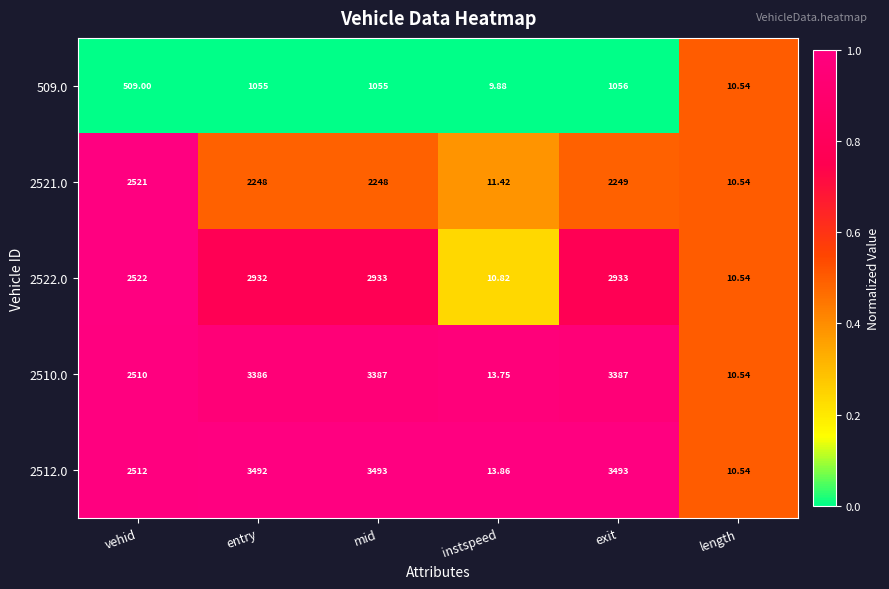

At which category does the chart reach its minimum across all series?

instspeed